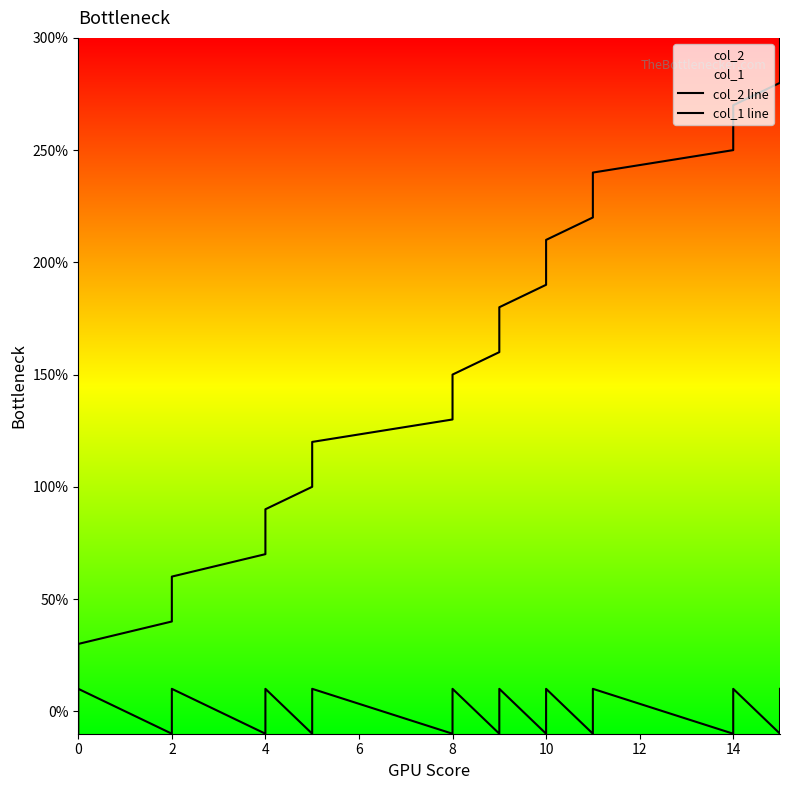

Which series has the largest total across all categories?

col_1 line